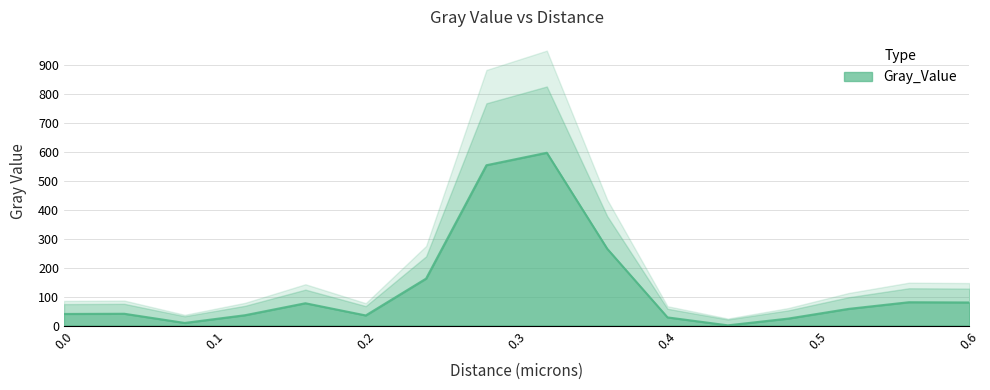

Reading left to right, list all the values displayed in this chart.

0.0=40.0	0.04=40.7	0.08=9.0	0.12=35.7	0.16=77.0	0.2=34.9	0.24=162.0	0.28=553.4	0.32=596.4	0.36=265.2	0.4=28.1	0.44=0.7	0.48=24.0	0.52=57.5	0.56=80.5	0.6=79.7